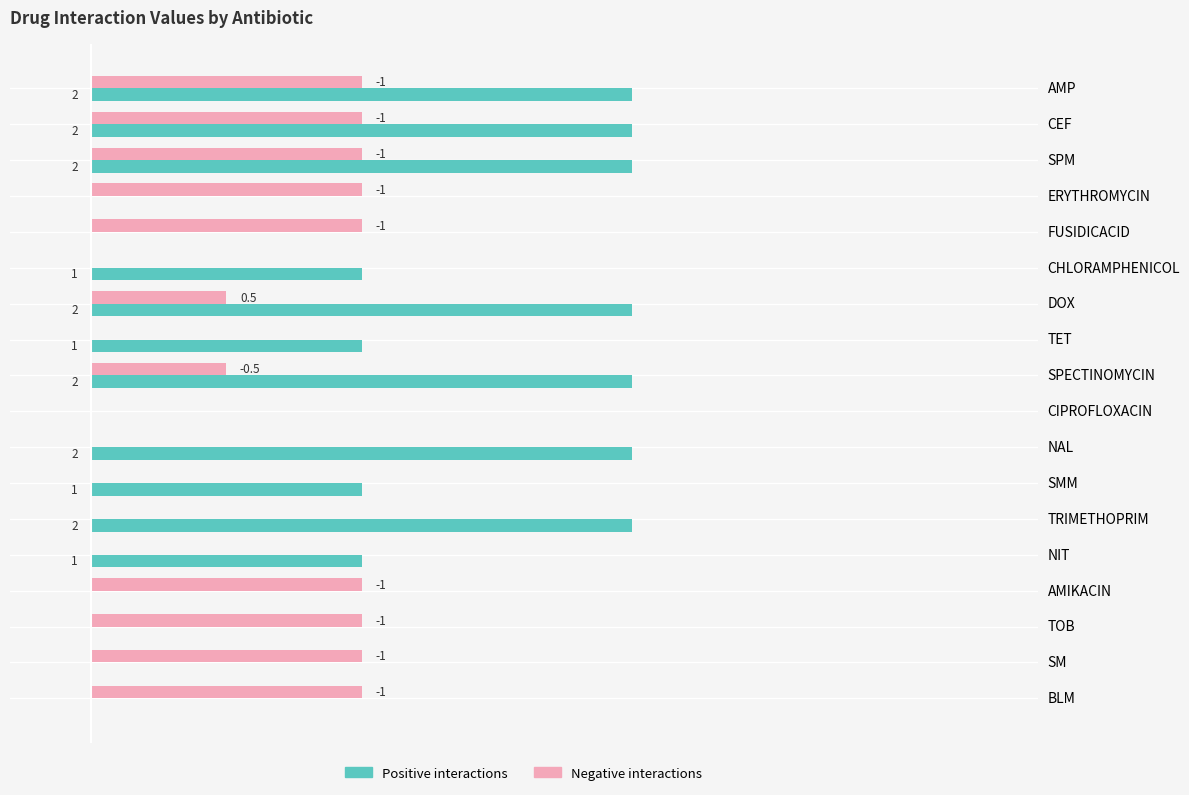

Which series changed the most between CIPROFLOXACIN and TOB?

Negative interactions